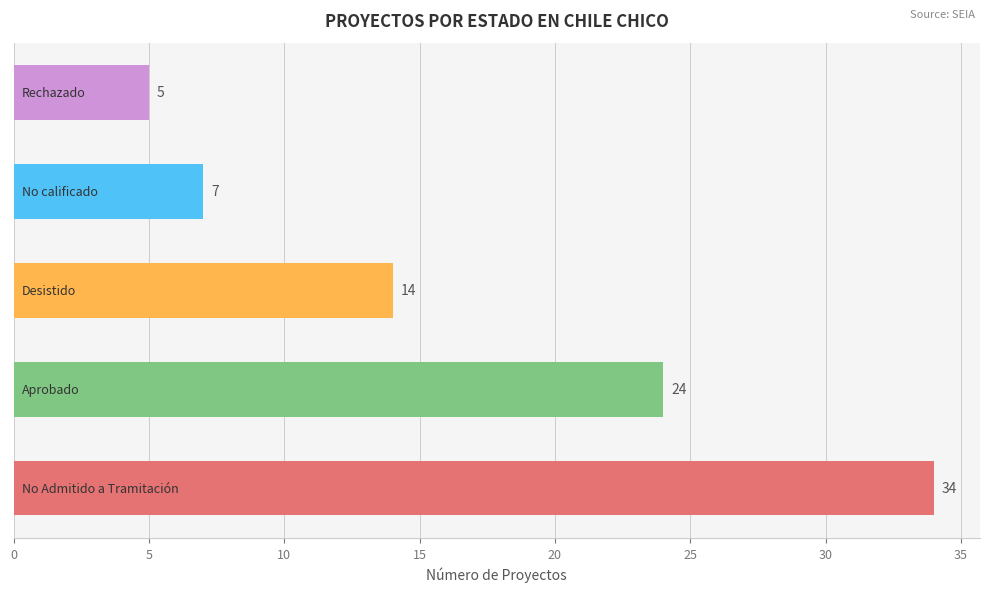

What is the greatest value displayed?

34